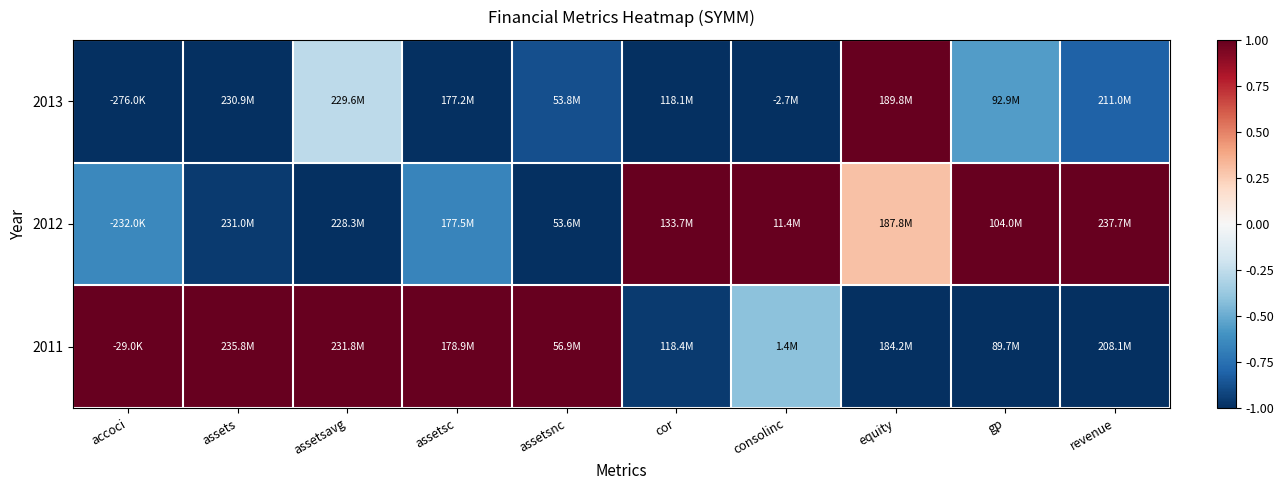

Which has a higher value, cor or assetsnc?

assetsnc